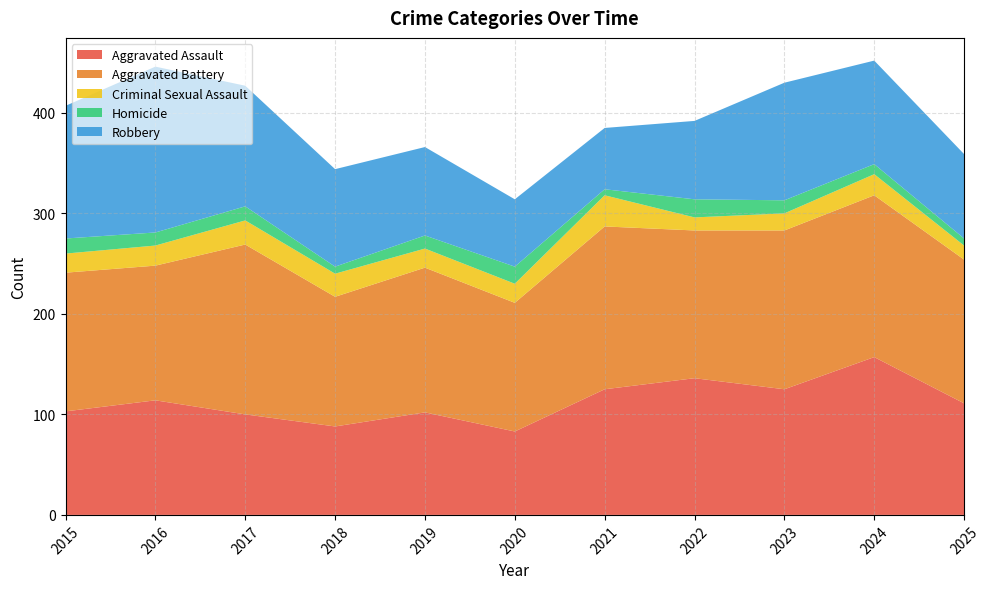

Reading left to right, what are all the values shown in this chart?

Aggravated Assault: 2015=103	2016=114	2017=100	2018=88	2019=102	2020=83	2021=125	2022=136	2023=125	2024=157	2025=111
Aggravated Battery: 2015=138	2016=134	2017=169	2018=129	2019=144	2020=128	2021=162	2022=147	2023=158	2024=161	2025=143
Criminal Sexual Assault: 2015=19	2016=20	2017=24	2018=23	2019=19	2020=19	2021=31	2022=13	2023=17	2024=21	2025=14
Homicide: 2015=15	2016=13	2017=14	2018=7	2019=13	2020=17	2021=6	2022=18	2023=13	2024=10	2025=7
Robbery: 2015=132	2016=165	2017=120	2018=97	2019=88	2020=67	2021=61	2022=78	2023=117	2024=103	2025=84